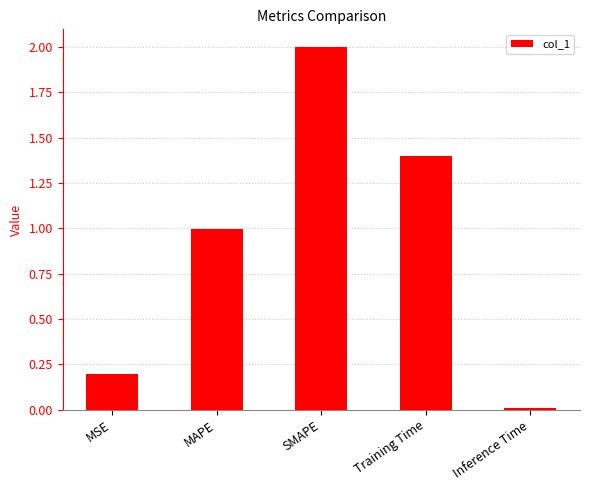

List the labels in order of value, smallest first.

Inference Time, MSE, MAPE, Training Time, SMAPE